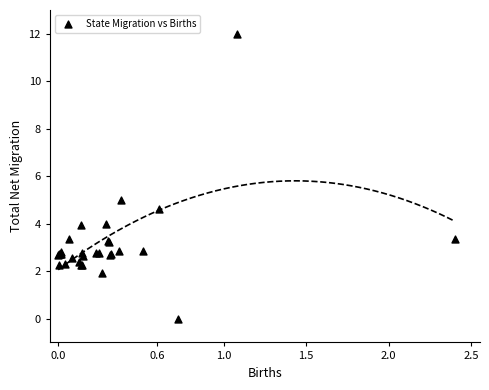

What Y value in the scatter plot is closest to 6?

5.0